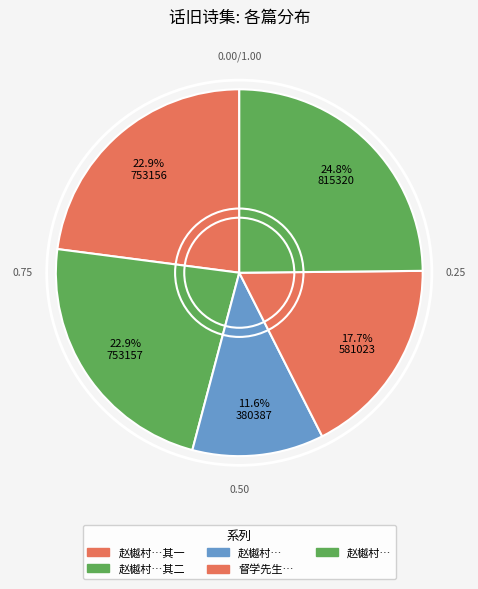

Which category has the smallest portion of the pie?

赵樾村观察由蜀乞养回滇道老鸦滩枉顾话旧诗以赠之